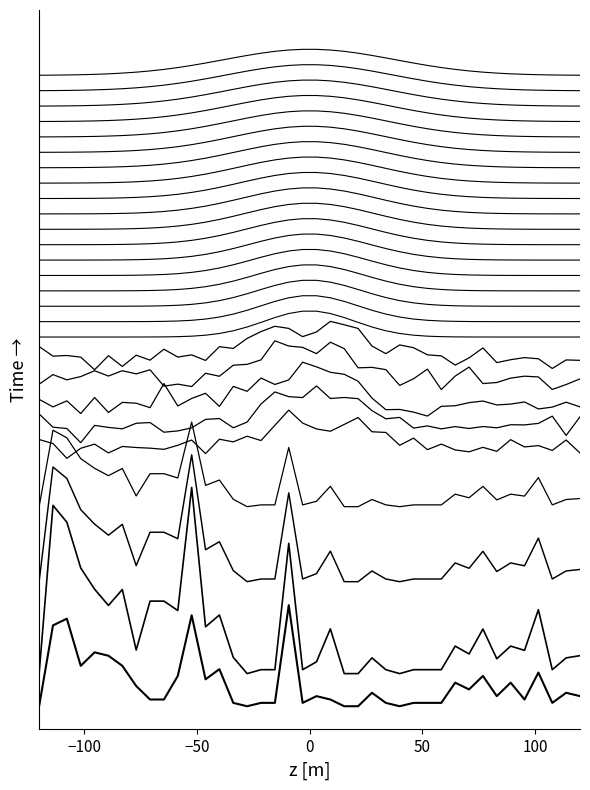

Reading left to right, list all the values displayed in this chart.

-0.0	0.1	0.1	0.0	0.1	0.1	0.0	0.0	-0.0	-0.0	0.0	0.1	0.0	0.0	-0.0	-0.0	-0.0	-0.0	0.1	-0.0	0.0	-0.0	-0.0	-0.0	0.0	-0.0	-0.0	-0.0	-0.0	-0.0	0.0	0.0	0.0	0.0	0.0	-0.0	0.0	-0.0	0.0	0.0